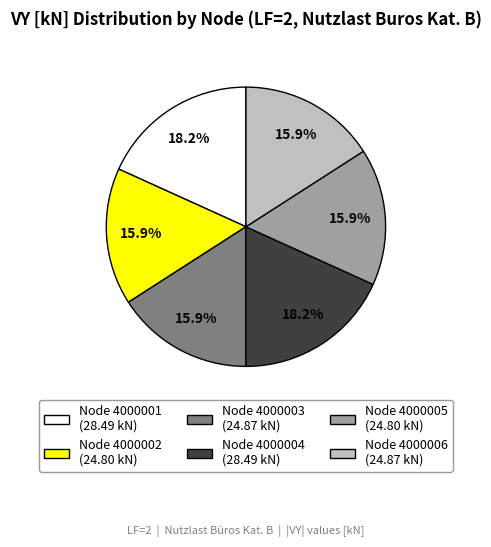

To the nearest percent, what is the average slice percentage?

17%